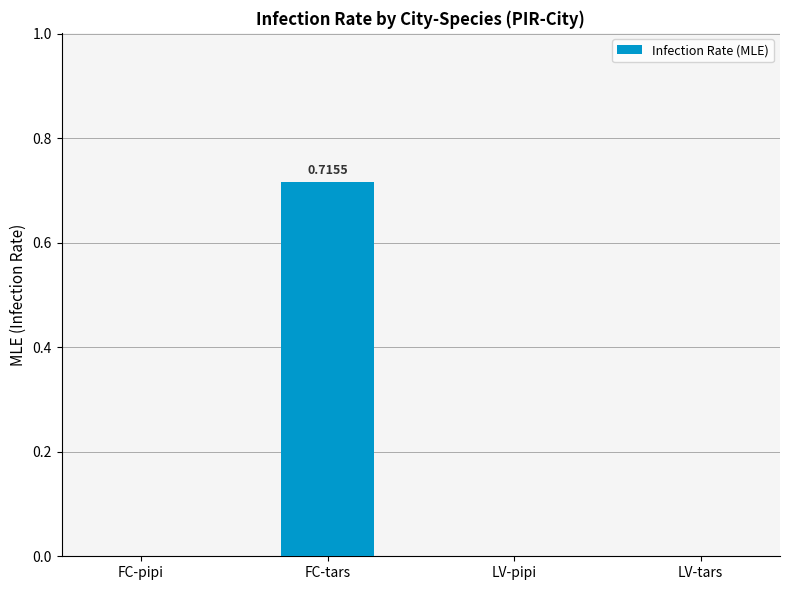

Which has a higher value, FC-tars or LV-pipi?

FC-tars